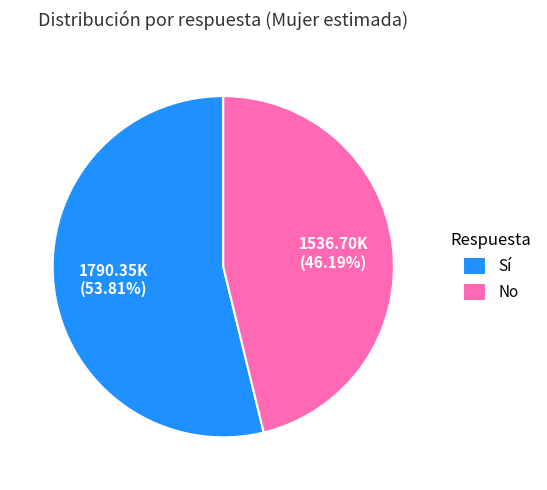

How many slices are in this pie chart?

2